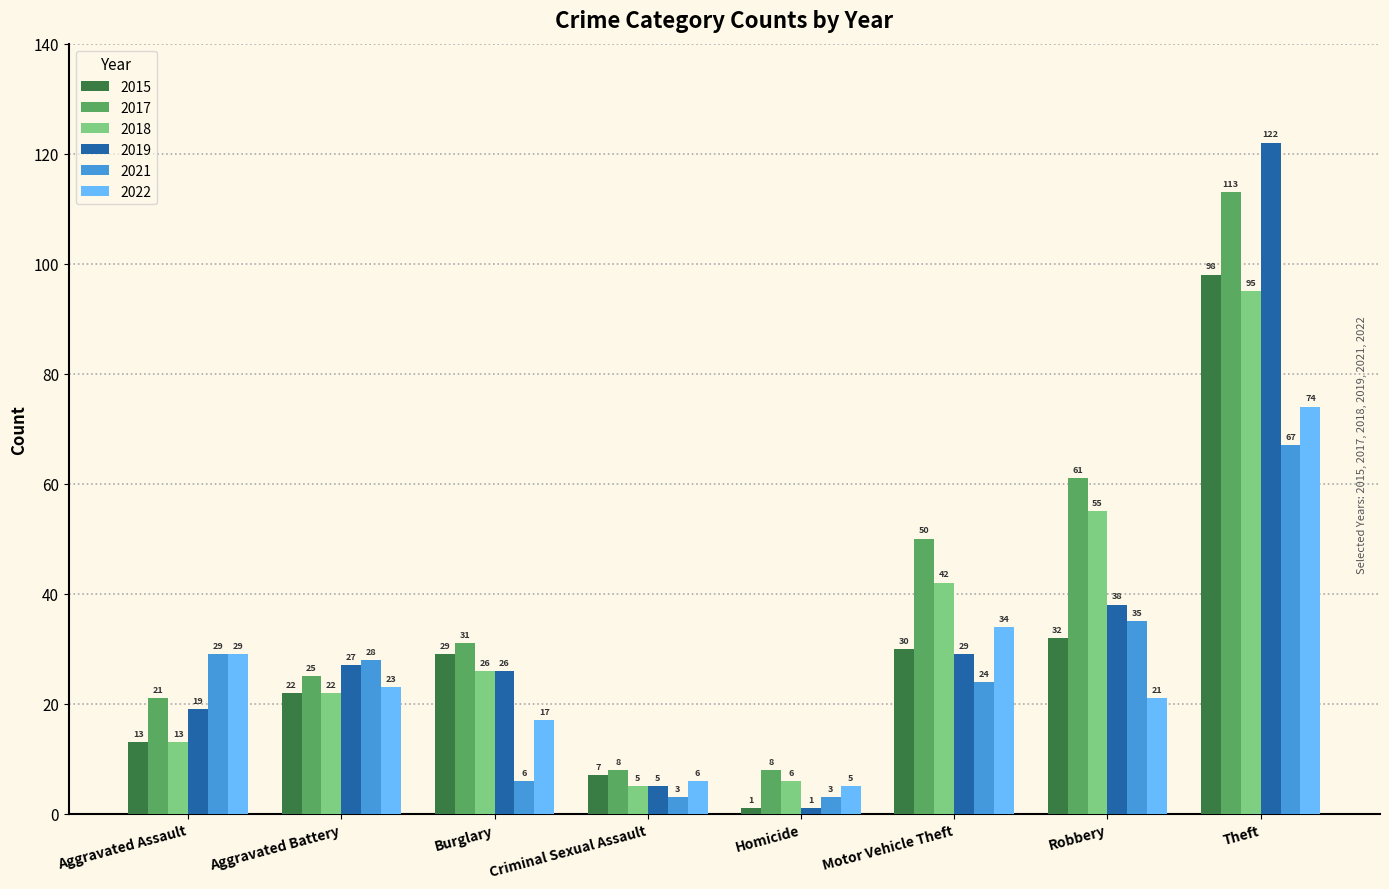

Rank the series by their maximum value, from lowest to highest.

2021, 2022, 2018, 2015, 2017, 2019